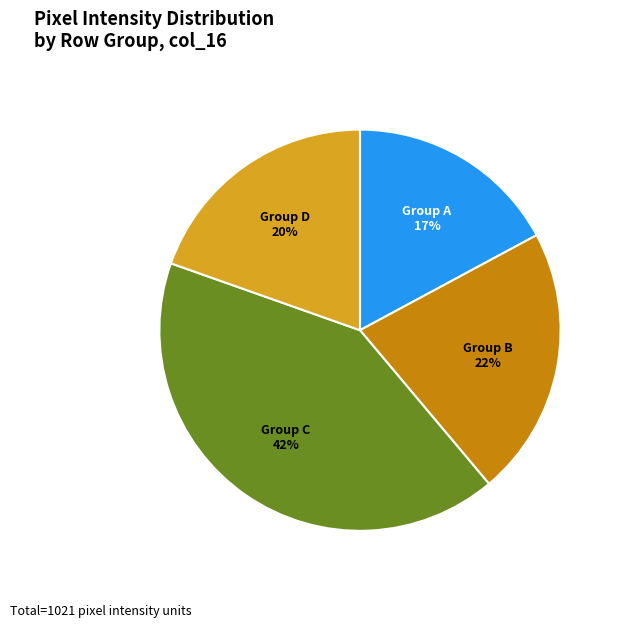

Is there any slice that represents more than half of the pie?

No